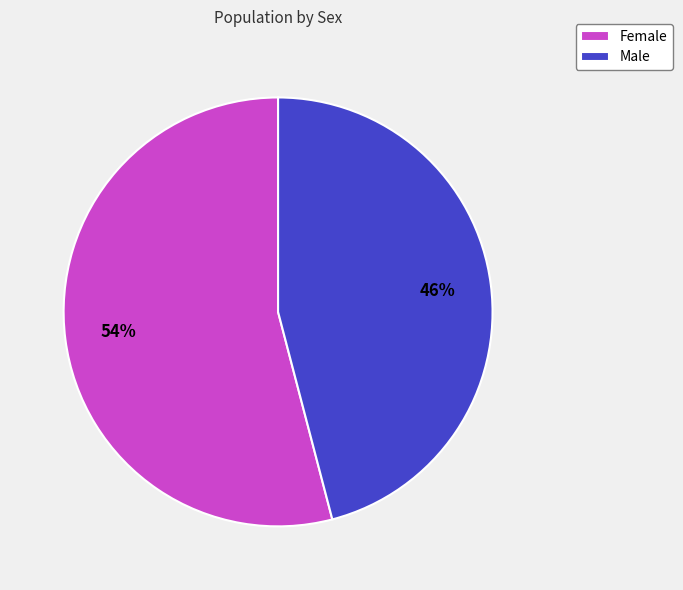

Which slice represents more than half of the pie?

Female